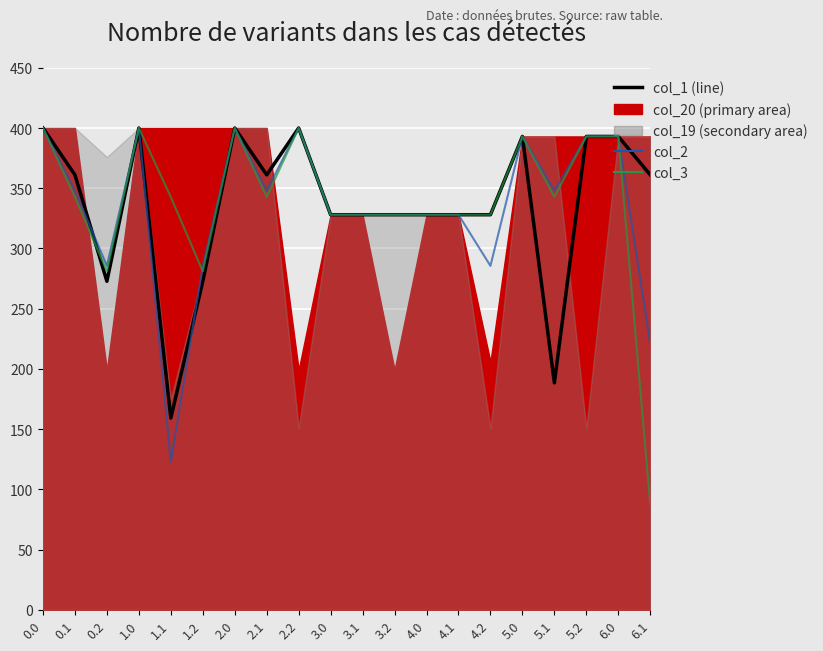

Where is the first local minimum for col_1?

0.2